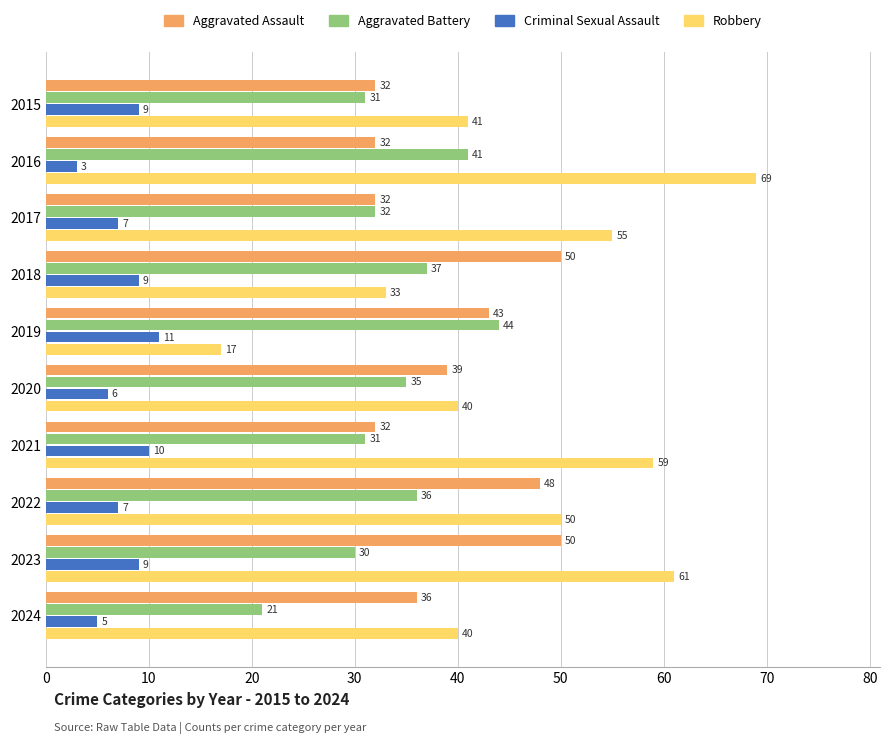

Which series has the largest total across all categories?

Robbery